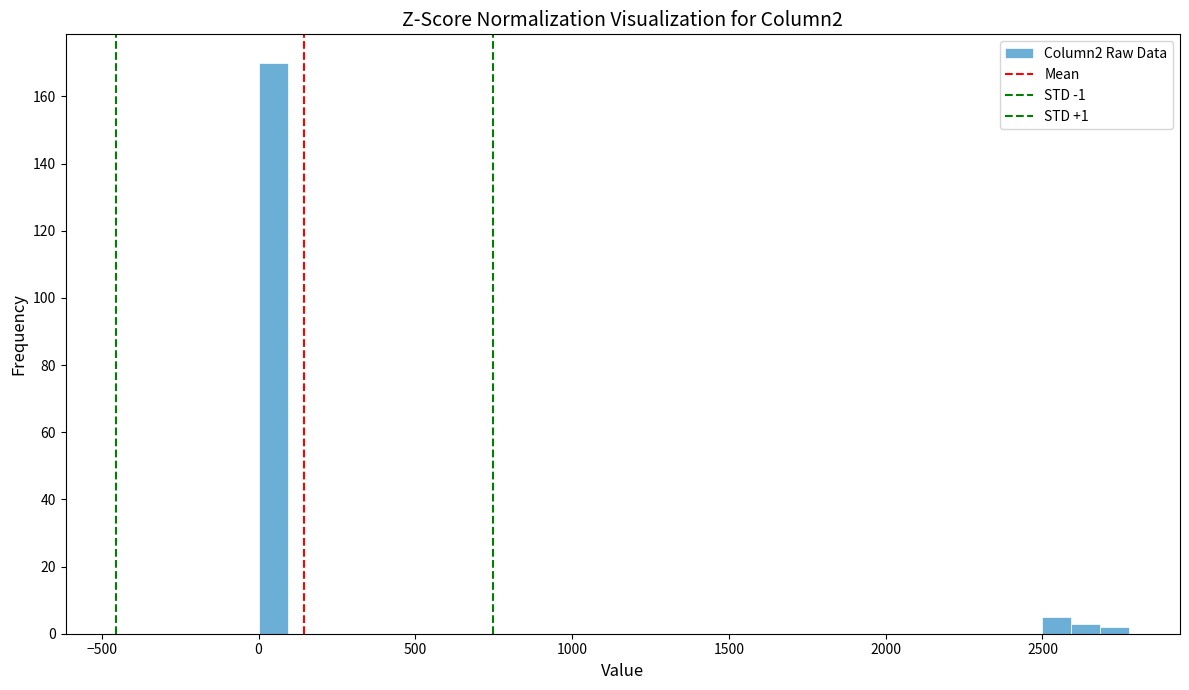

Read against the x-axis, roughly where is the centre of the tallest bar?

50